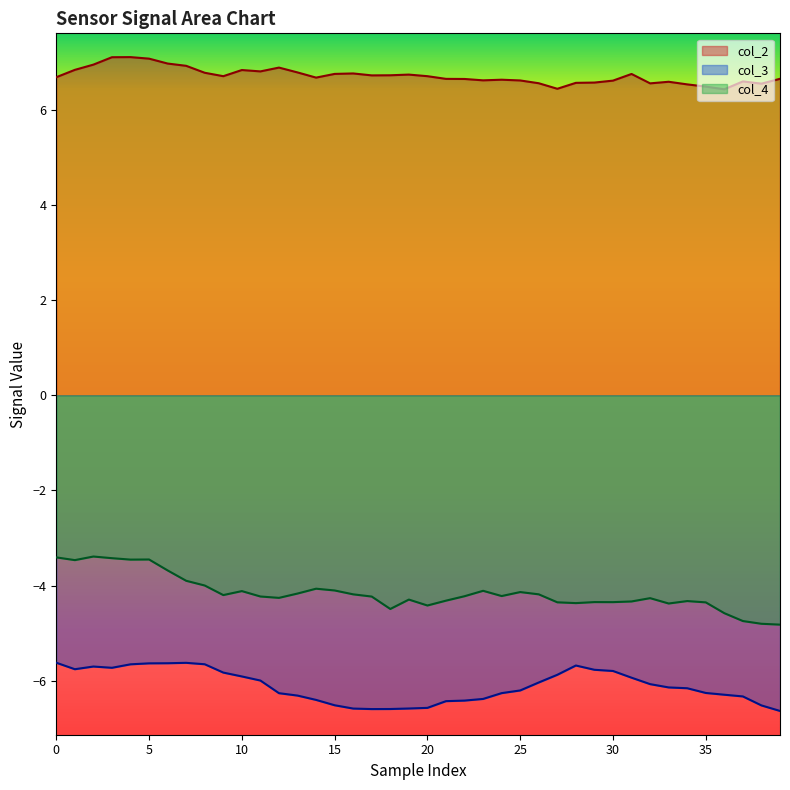

What is the difference between the maximum and minimum values in the col_4 series?

1.4